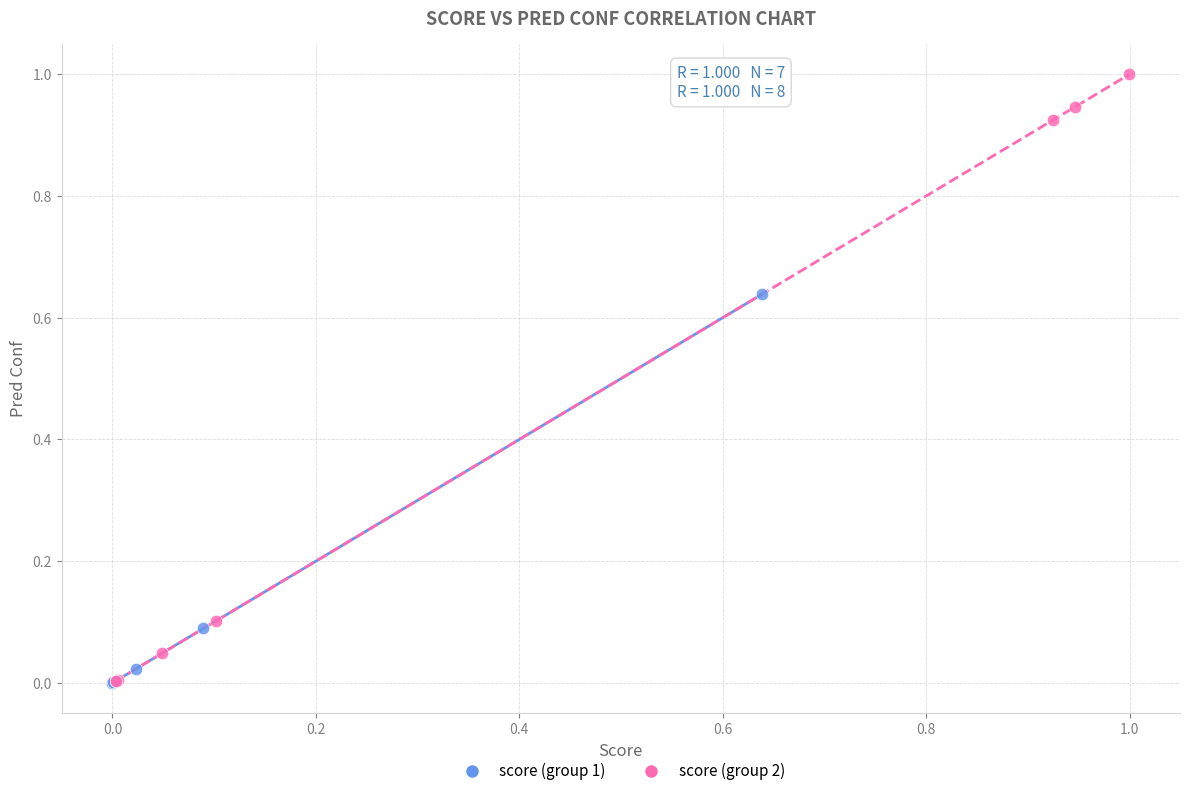

What are all the series names shown in the legend?

score (group 1), score (group 2)